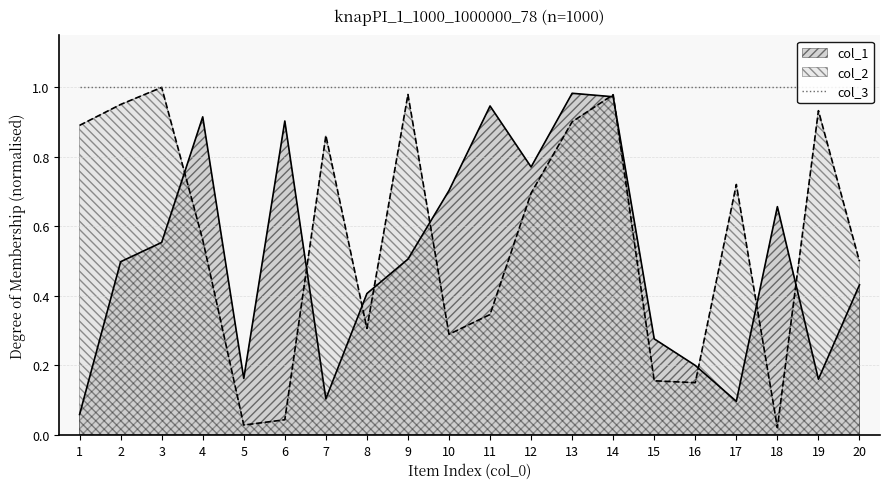

Reading right to left, list all the values displayed in this chart.

col_1: 0.4	0.2	0.7	0.1	0.2	0.3	1.0	1.0	0.8	0.9	0.7	0.5	0.4	0.1	0.9	0.2	0.9	0.6	0.5	0.1
col_2: 0.5	0.9	0.0	0.7	0.2	0.2	1.0	0.9	0.7	0.3	0.3	1.0	0.3	0.9	0.0	0.0	0.6	1.0	1.0	0.9